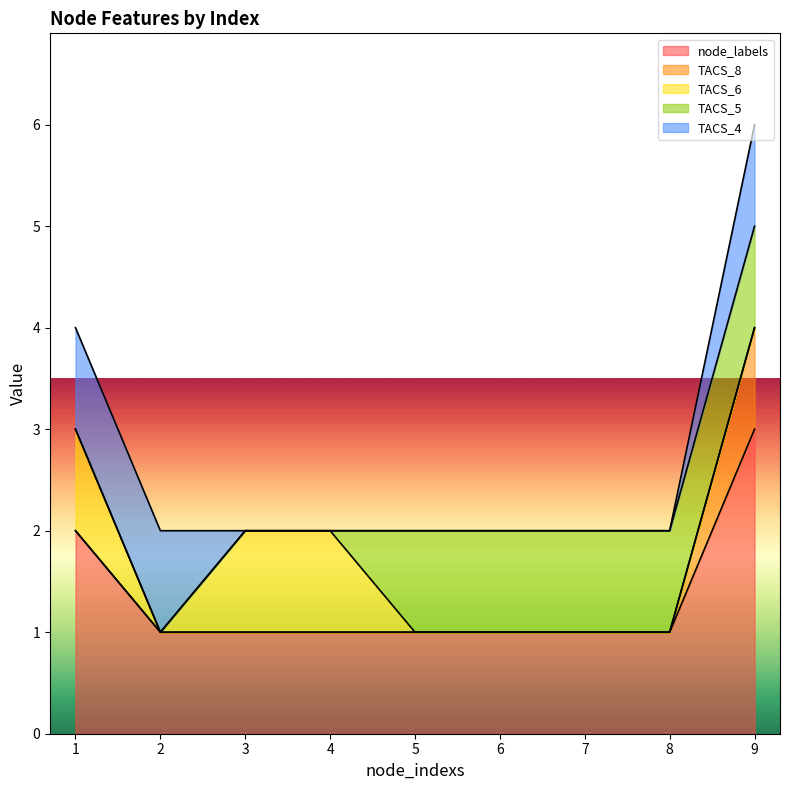

The node_labels series shows 1 at 3. True or false?

True